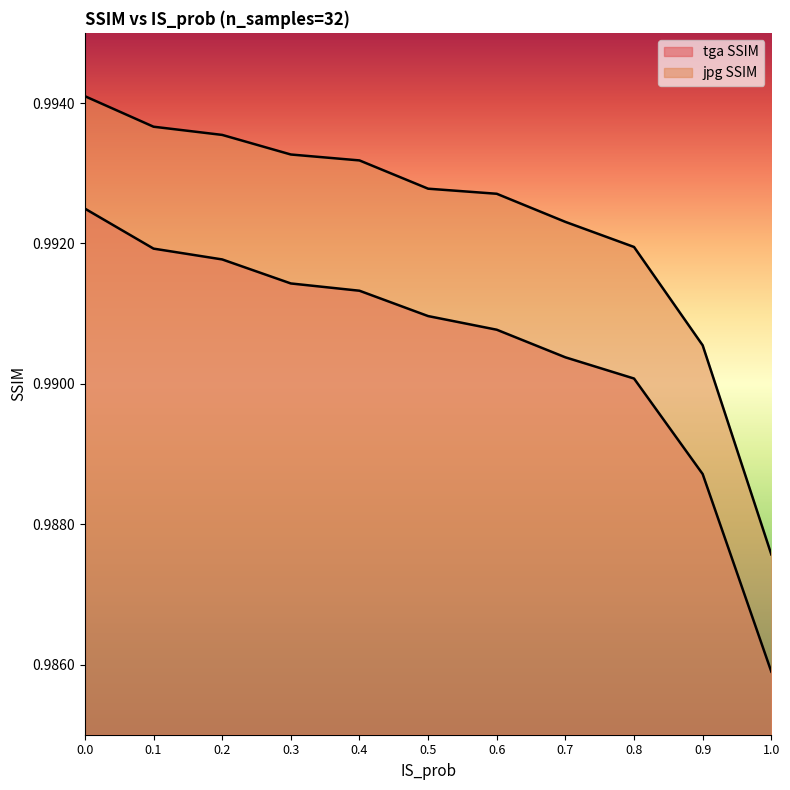

True or false: jpg SSIM and tga SSIM cross at least once.

False